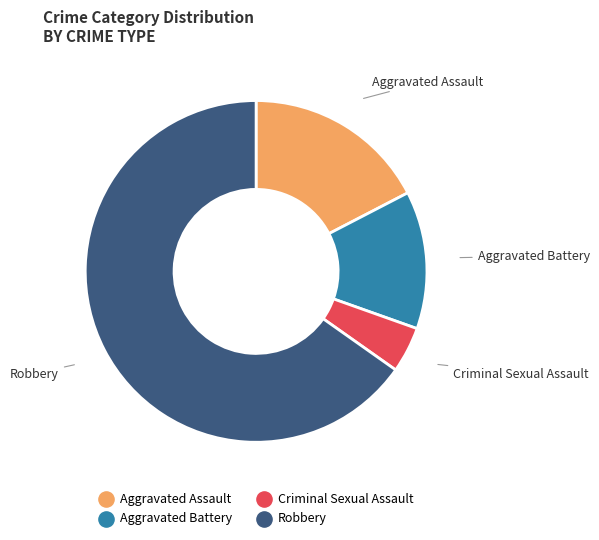

How many slices are in this pie chart?

4